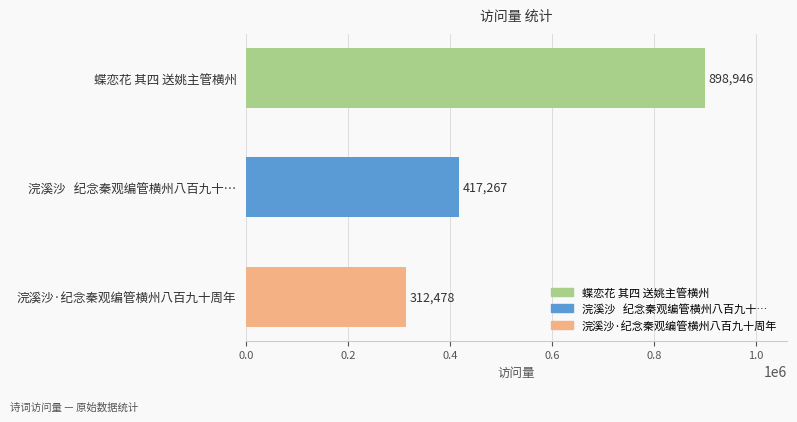

Where is the data nearest to the value 605712?

浣溪沙   纪念秦观编管横州八百九十…